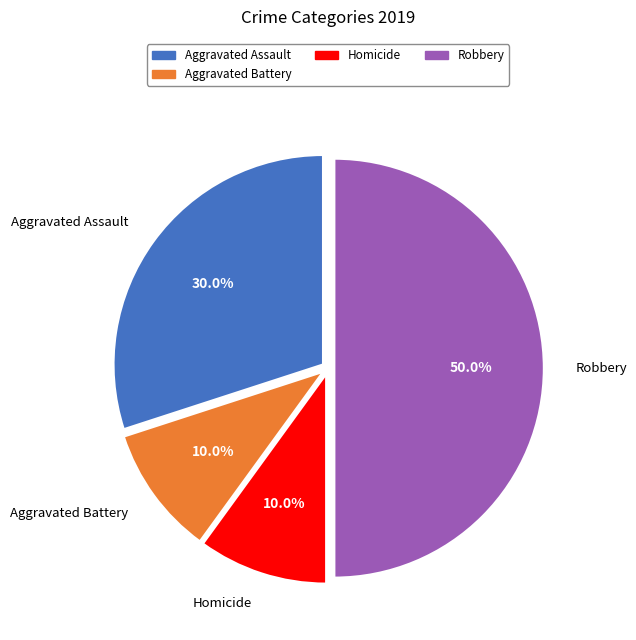

How many segments does this pie chart have?

4